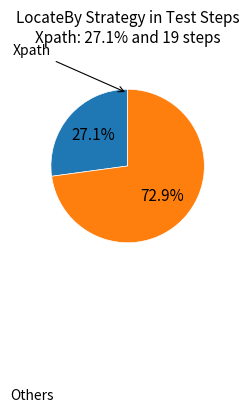

Is there any slice that represents more than half of the pie?

Yes